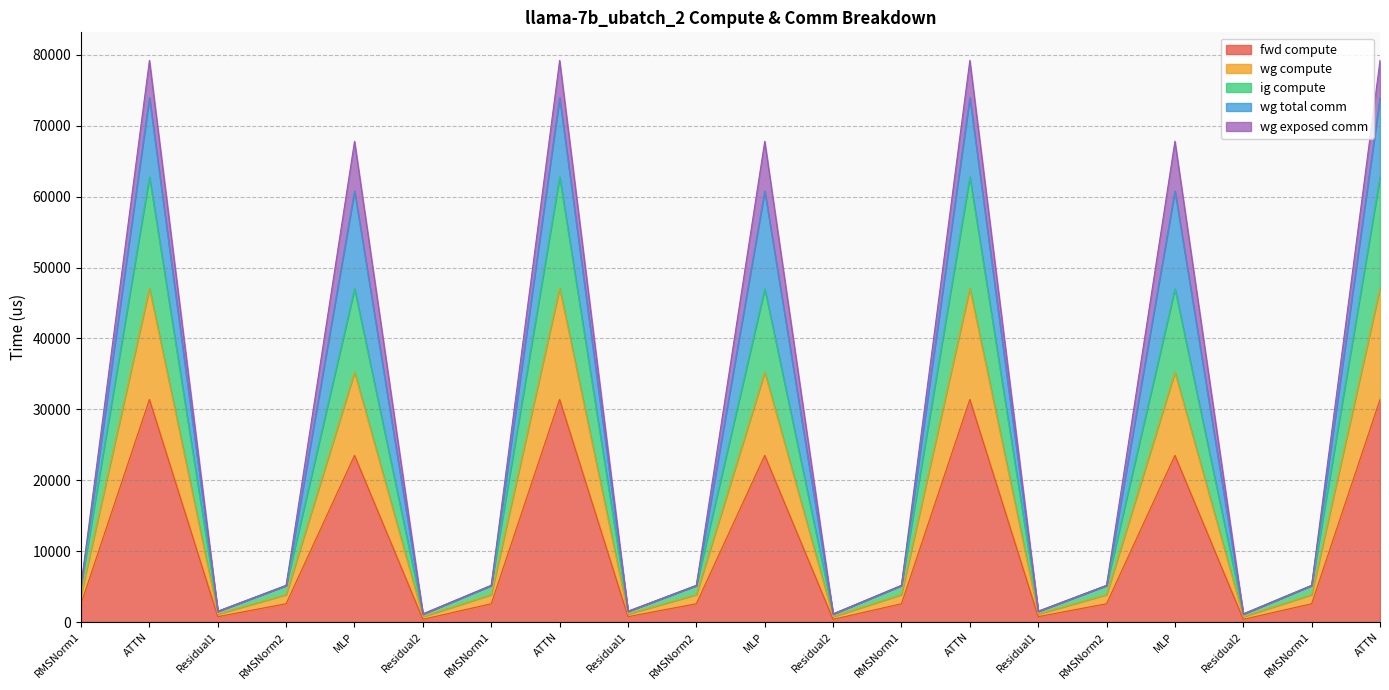

Read the ig compute value at RMSNorm1.

3870.2